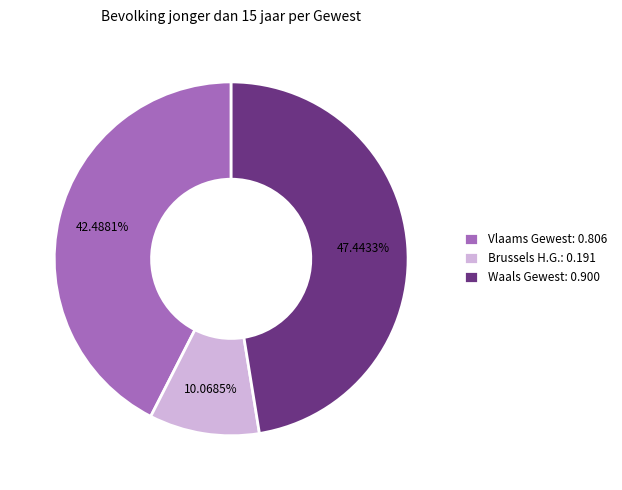

Which slice is the largest?

Waals Gewest: 0.900